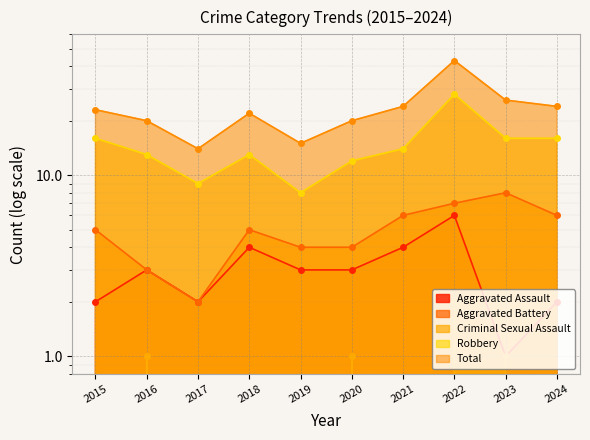

True or false: Total and Aggravated Assault cross at least once.

False